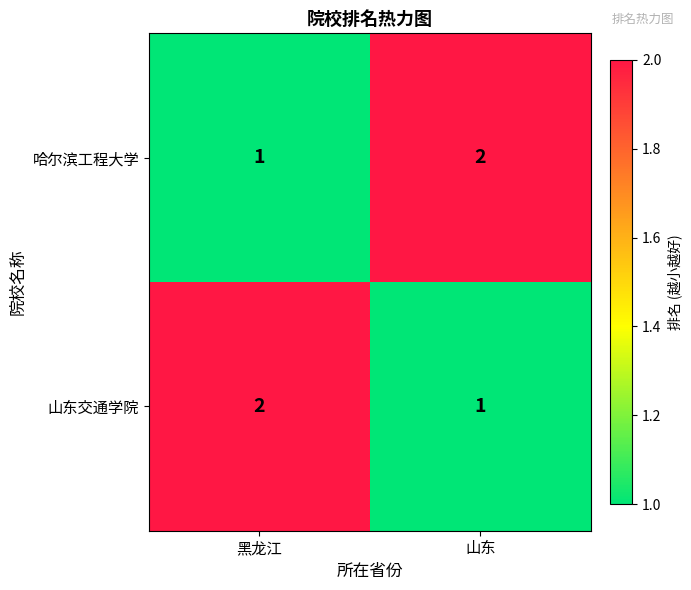

The 哈尔滨工程大学 series shows 1 at 黑龙江. True or false?

True